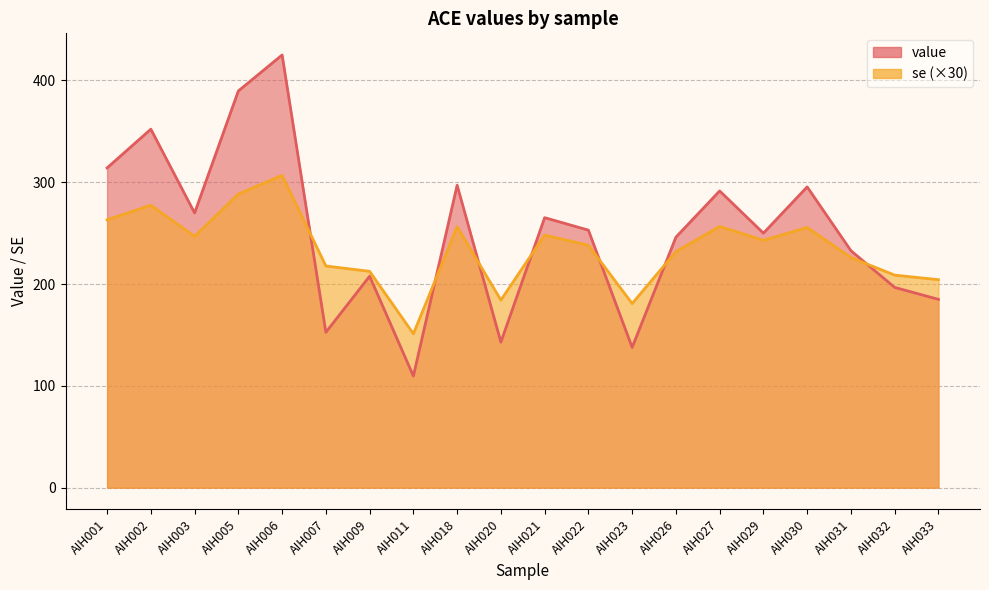

How many lines are shown in the chart?

2